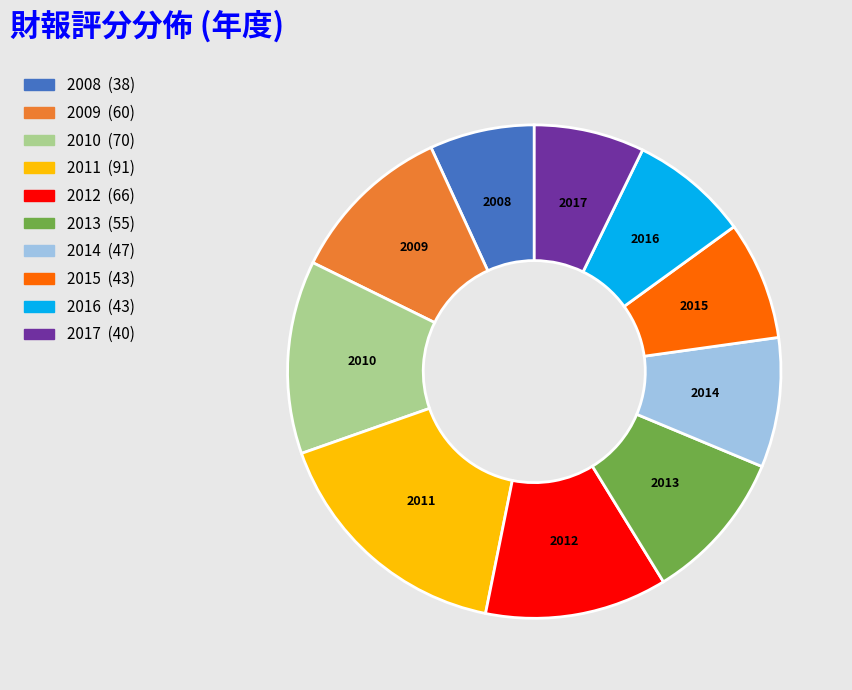

Which category has the biggest portion of the pie?

2011